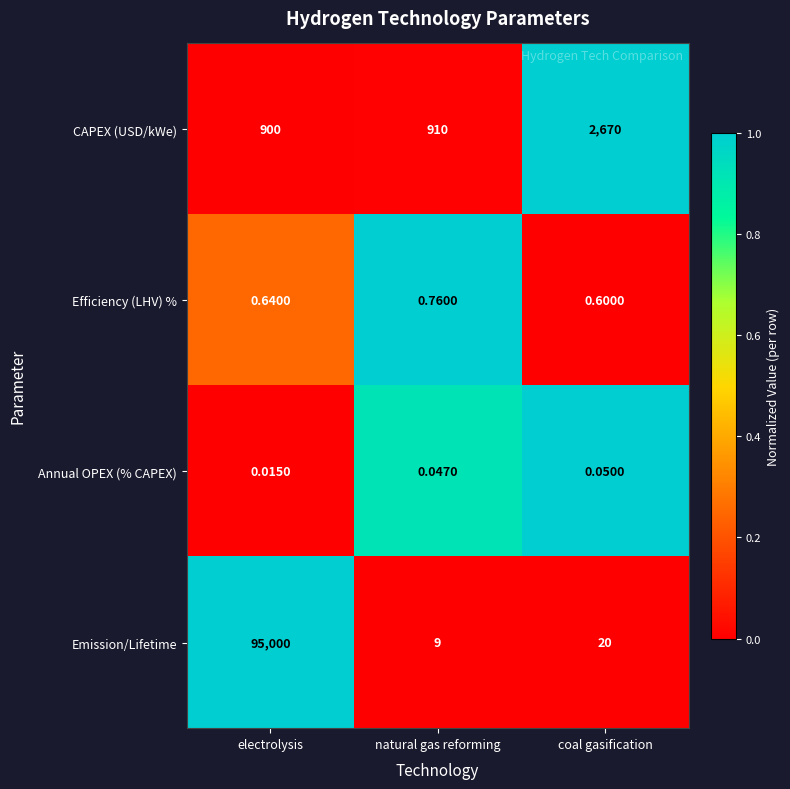

How many categories are shown in the chart?

3